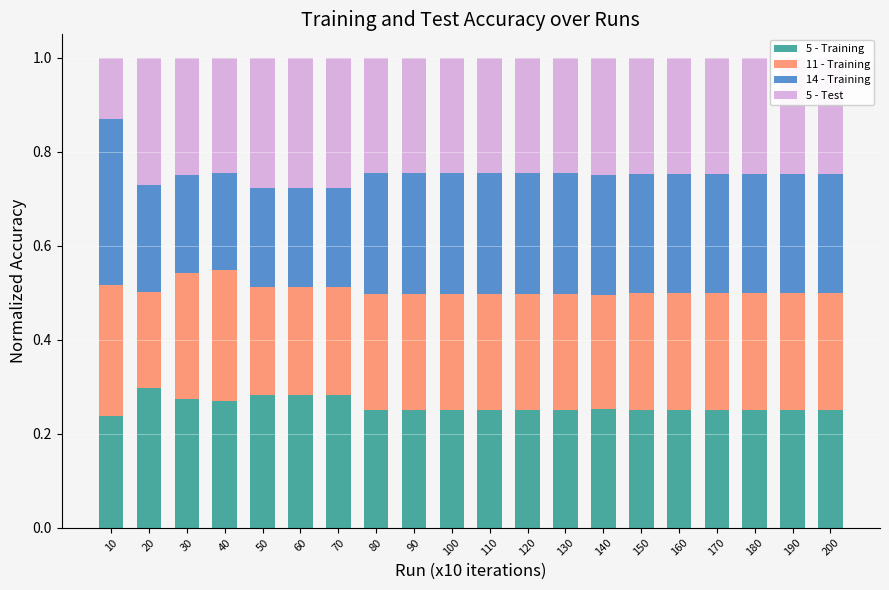

How many bars are there in total?

20